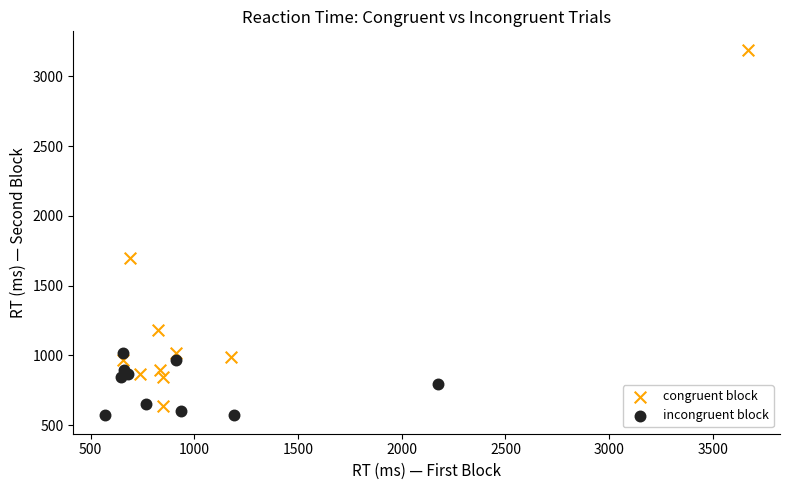

Which series reaches the maximum Y coordinate?

congruent block